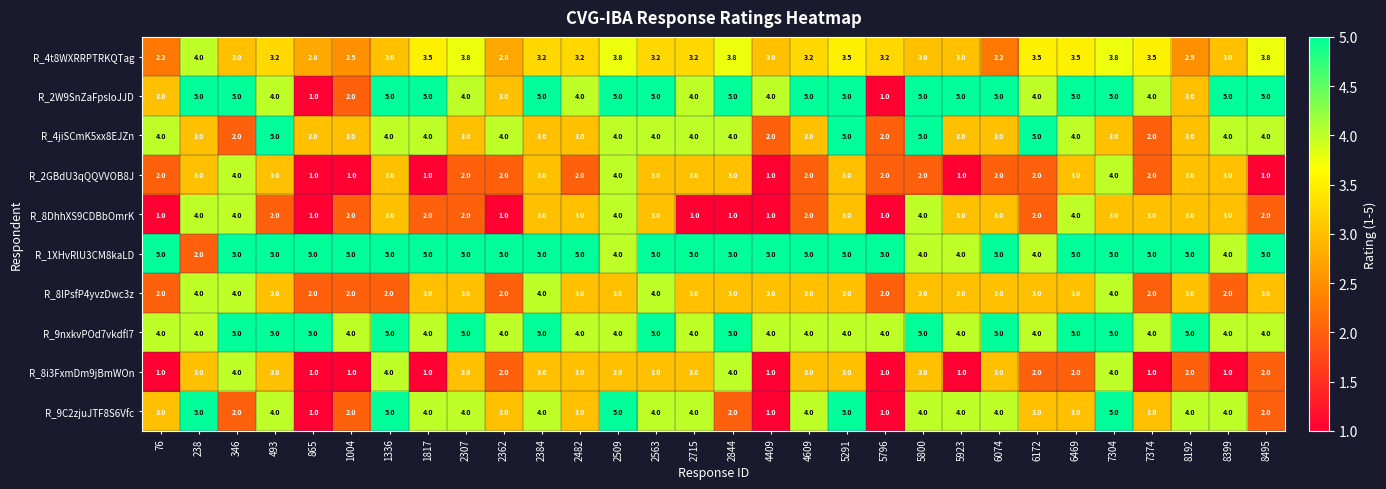

What is the lowest value of the R_4jiSCmK5xx8EJZn series?

2.0